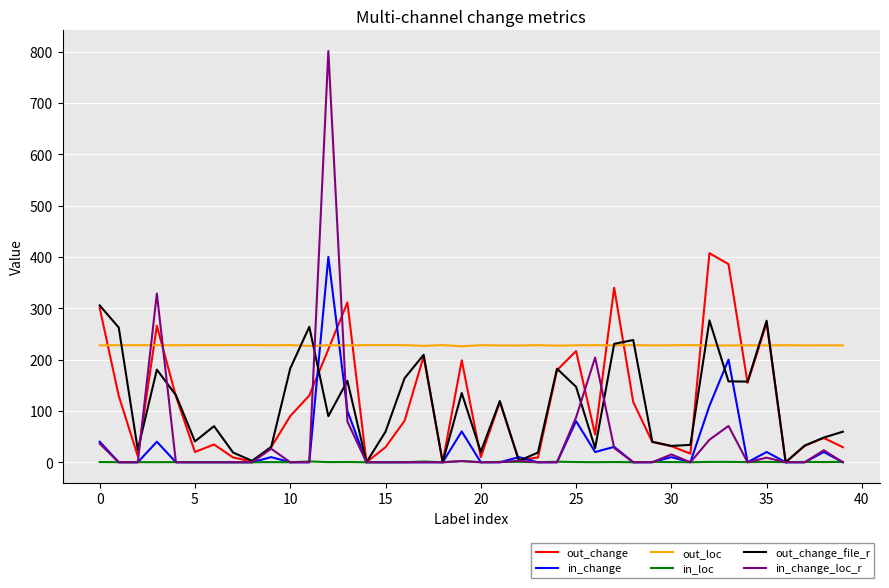

Which series has the largest total across all categories?

out_loc